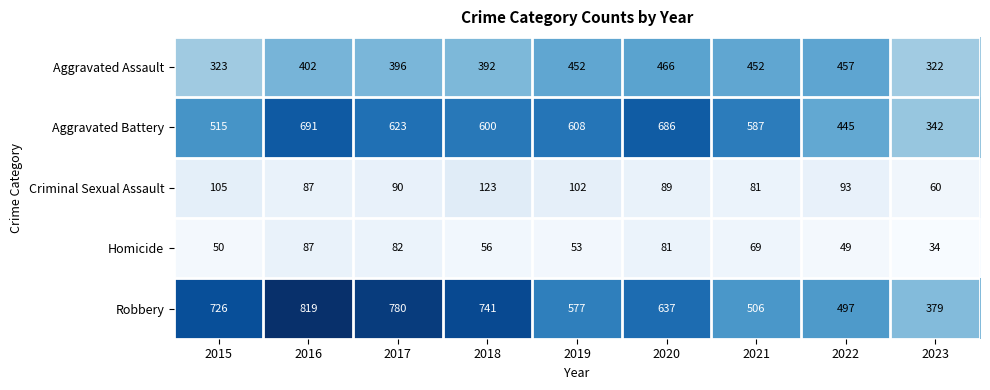

True or false: Criminal Sexual Assault has a value of 125 at 2017.

False